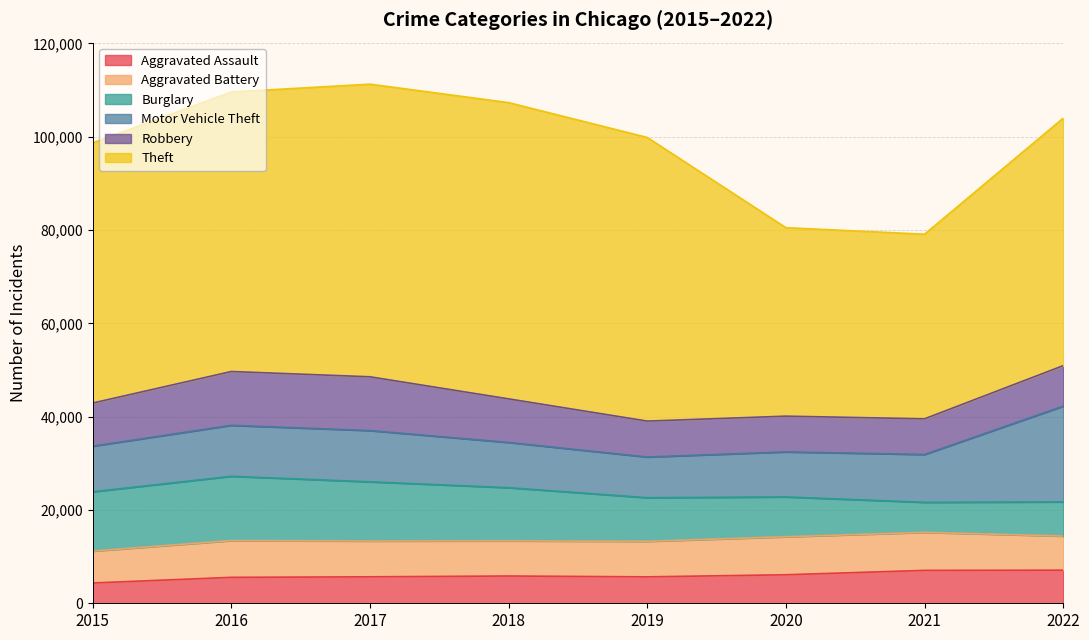

Does the chart display data point markers on the line(s)?

No